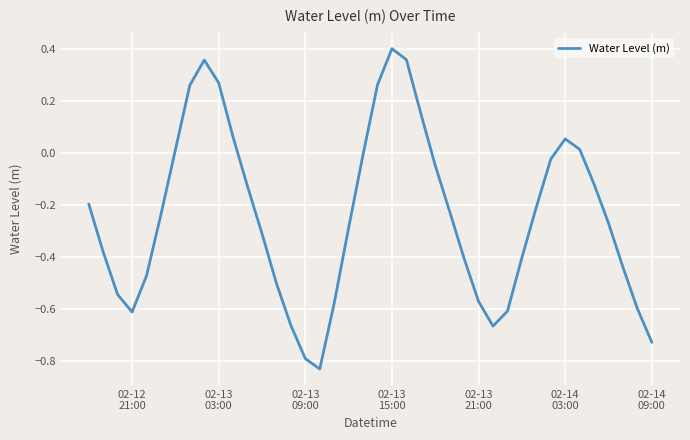

How many interior local valleys (lower than both neighbors) does the data have?

3